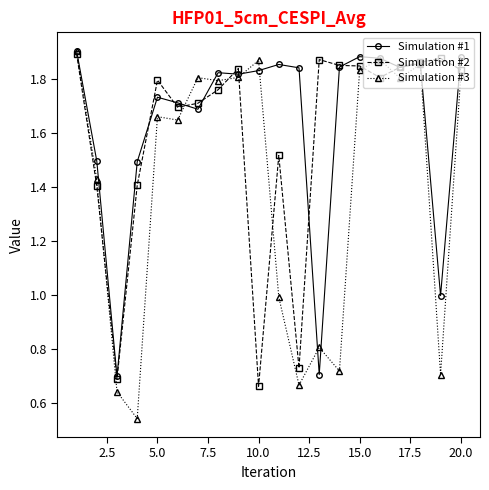

Which series has the largest range (max minus min)?

Simulation #3